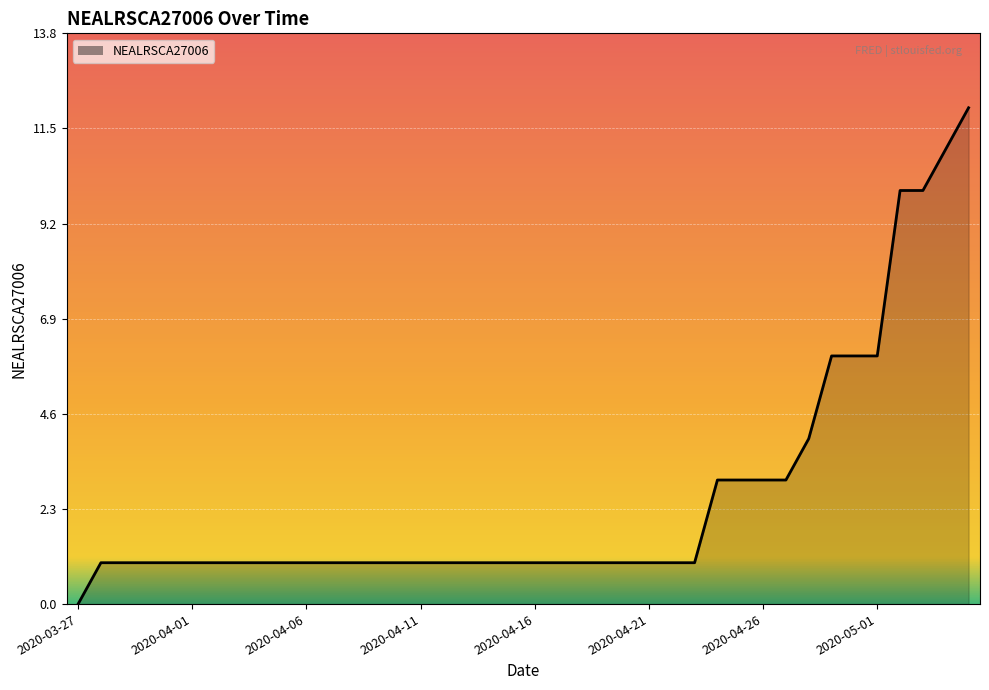

What position from the right is 39?

1